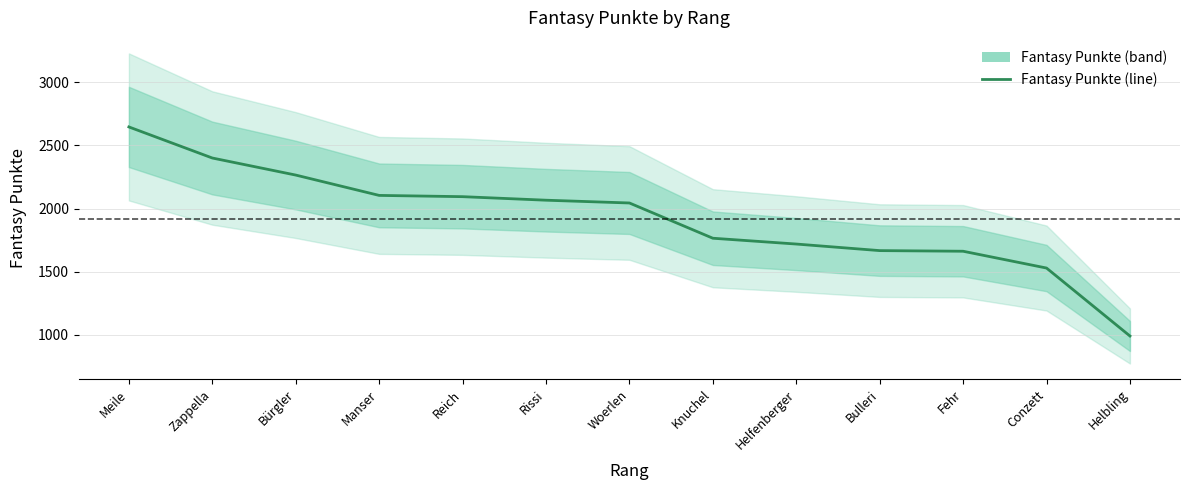

Does the chart have visible grid lines?

Yes